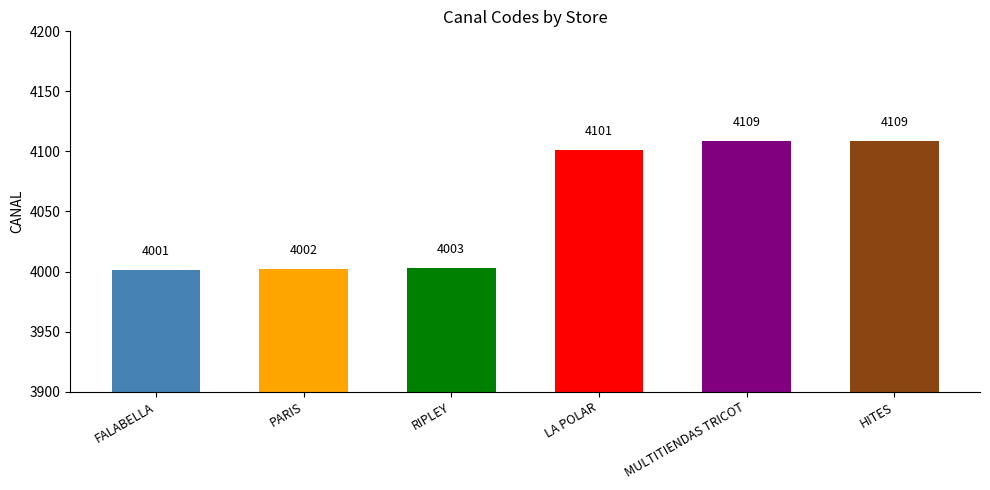

Where is the data nearest to the value 4055?

LA POLAR